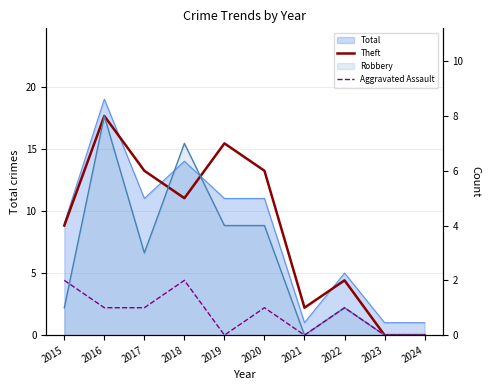

True or false: Theft and Aggravated Assault intersect in this chart.

False